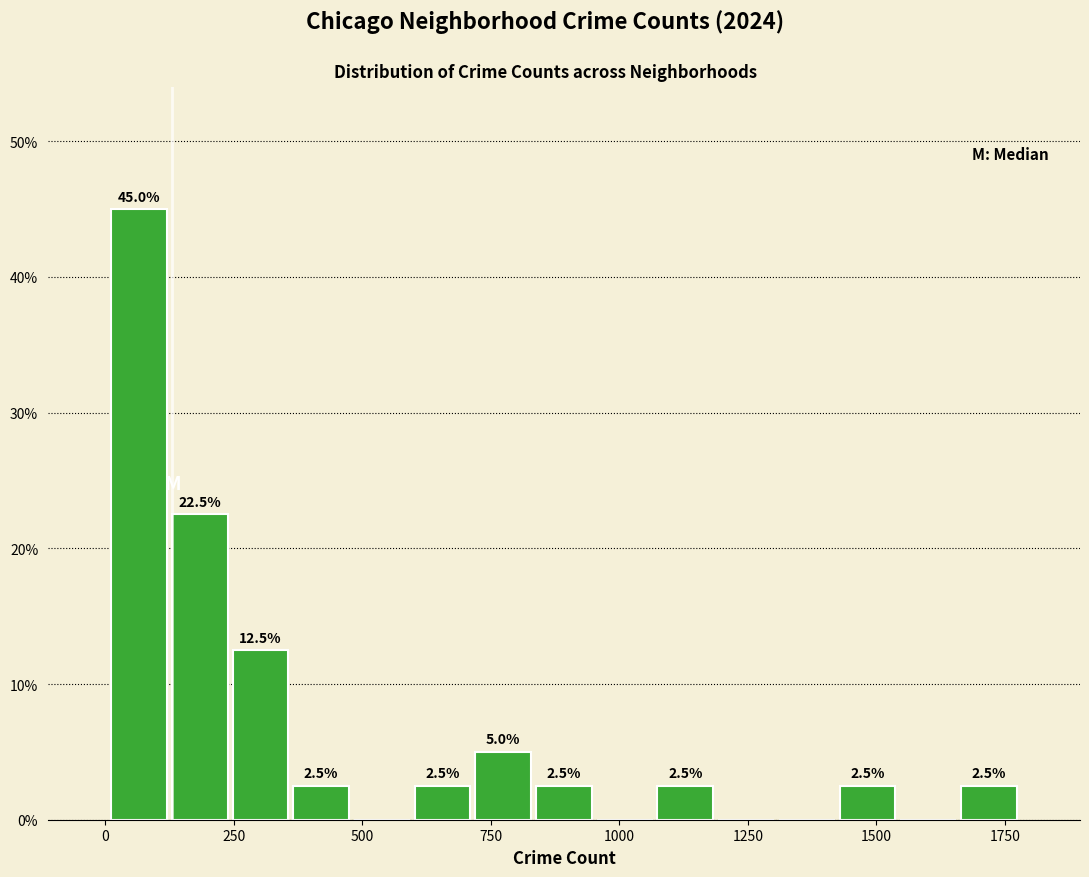

Read against the x-axis, roughly where is the centre of the tallest bar?

50